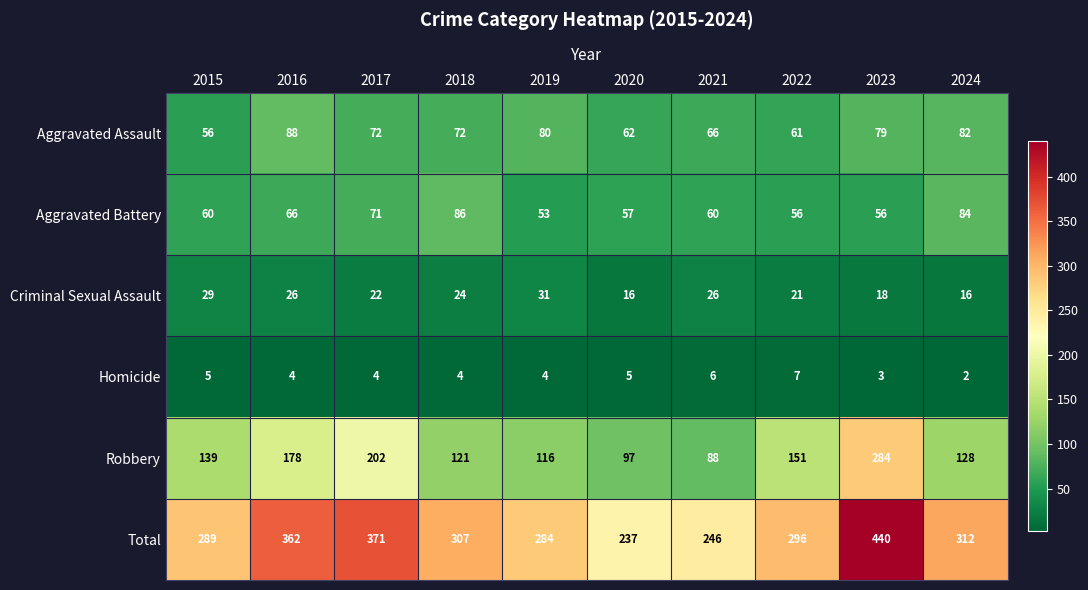

How many data points does each series have?

10